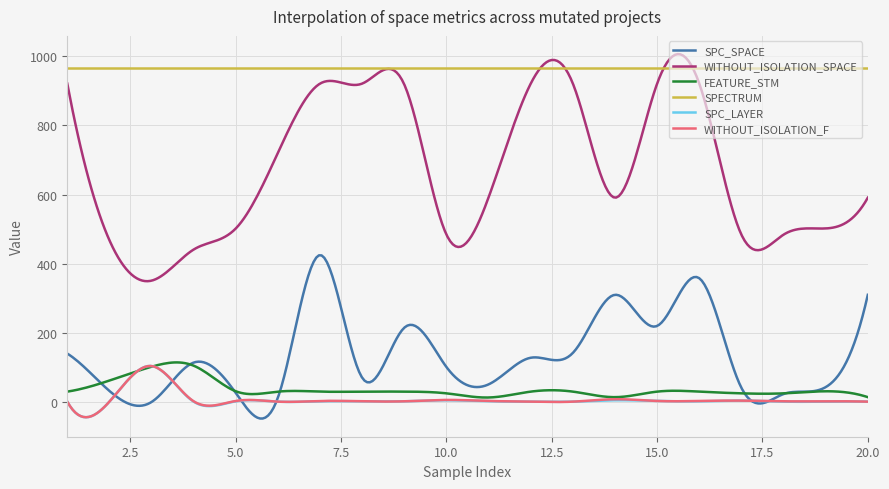

How many lines are shown in the chart?

6